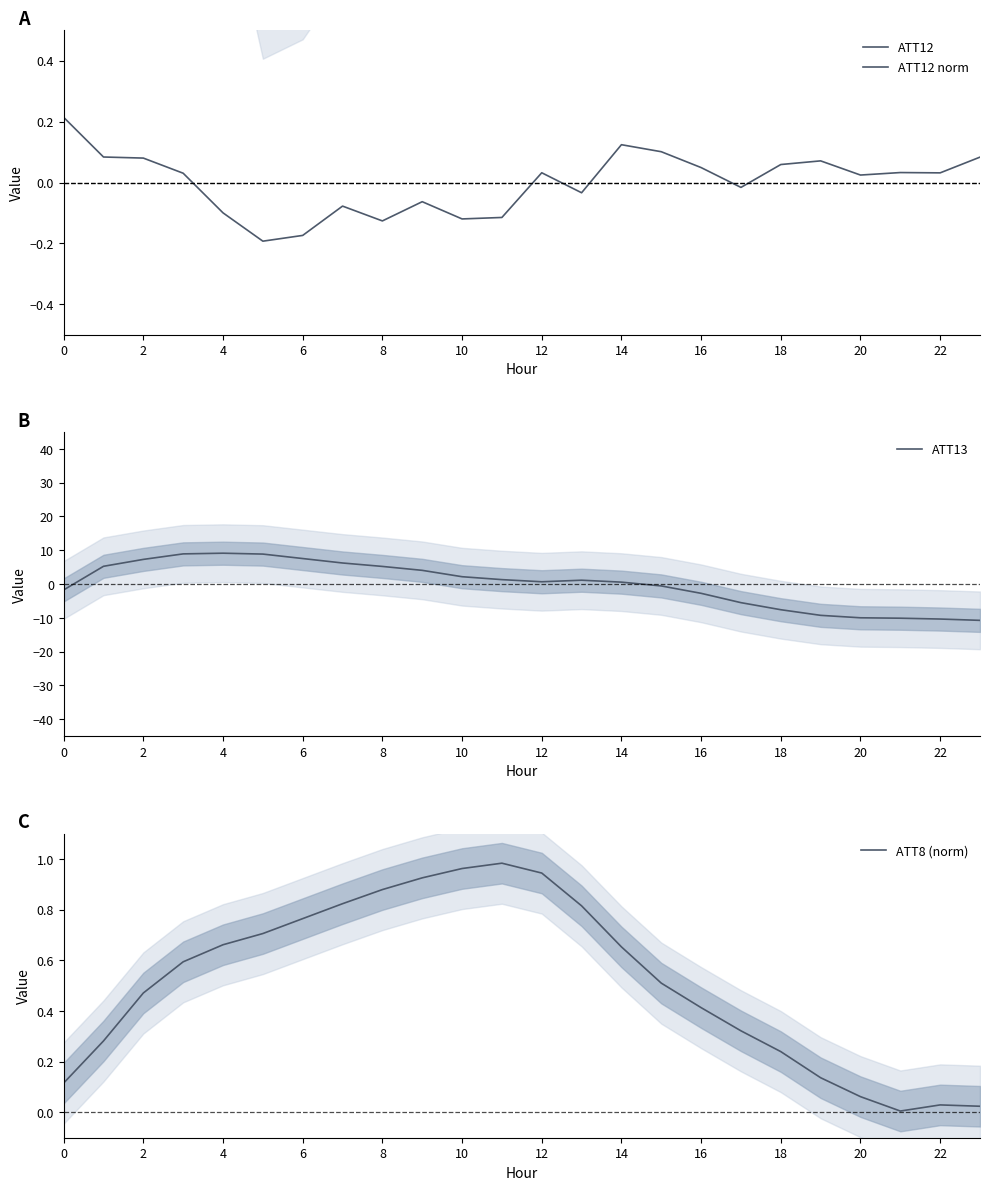

True or false: ATT13 has a value of 10.5 at 6.

False